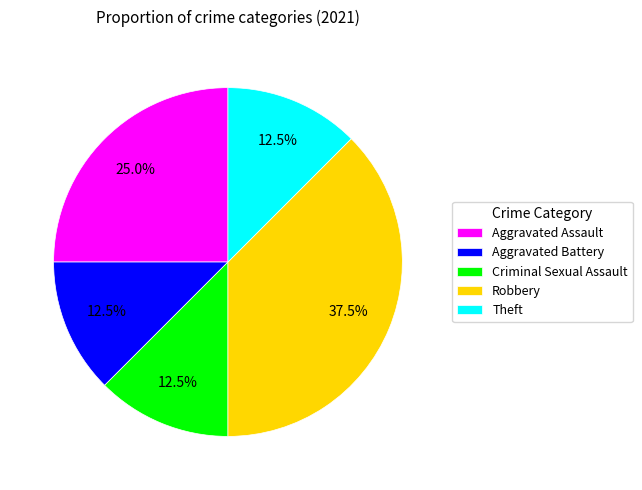

Approximately how many times larger is the value at Aggravated Assault compared to Criminal Sexual Assault?

2.0